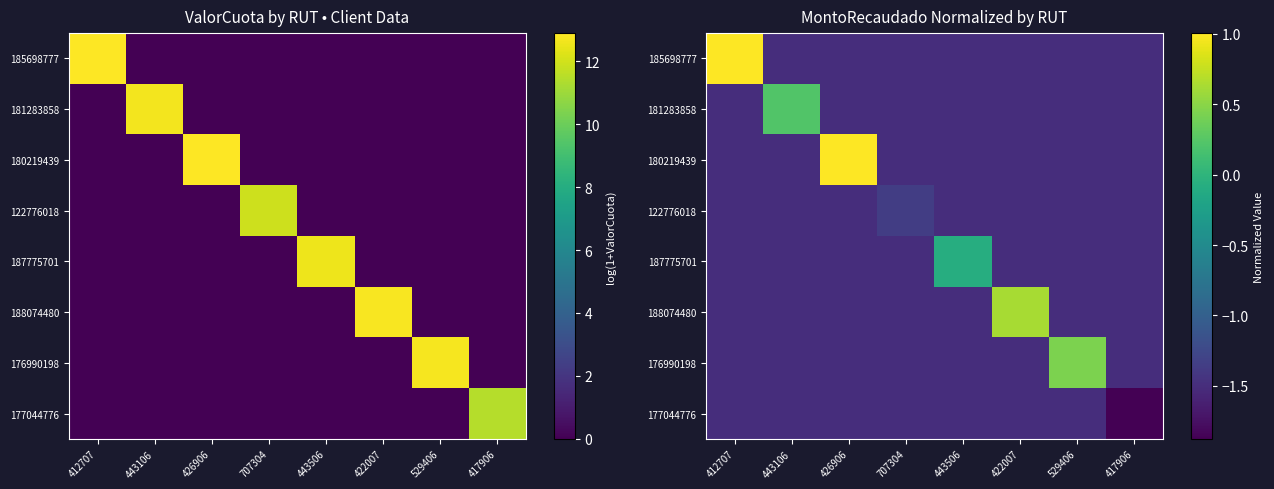

What is the average value of the 185698777 series?

-1.2